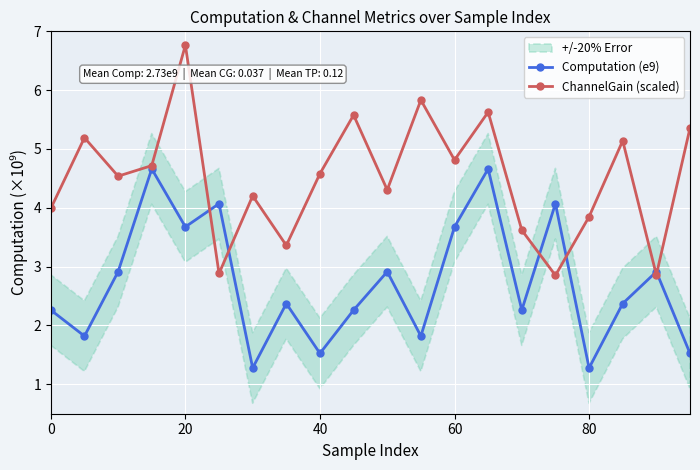

List the series in order of their peak value, lowest first.

Computation (e9), ChannelGain (scaled)